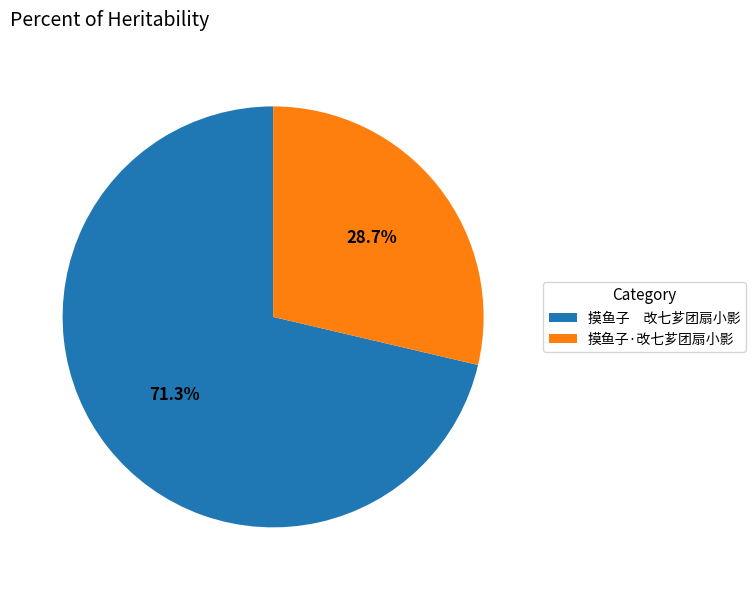

How many slices are in this pie chart?

2